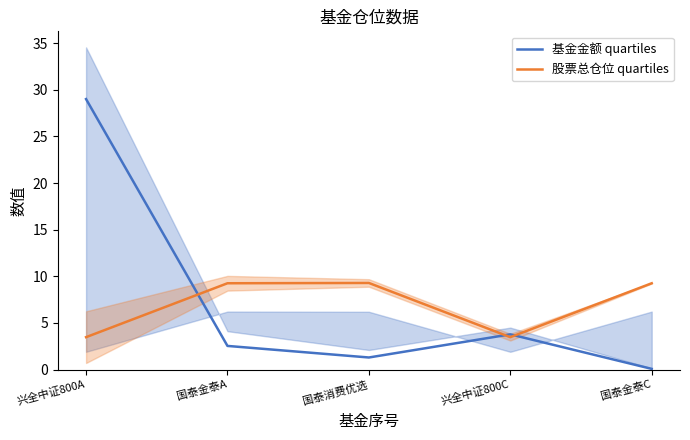

What is the label of the 5th point from the left?

国泰金泰C